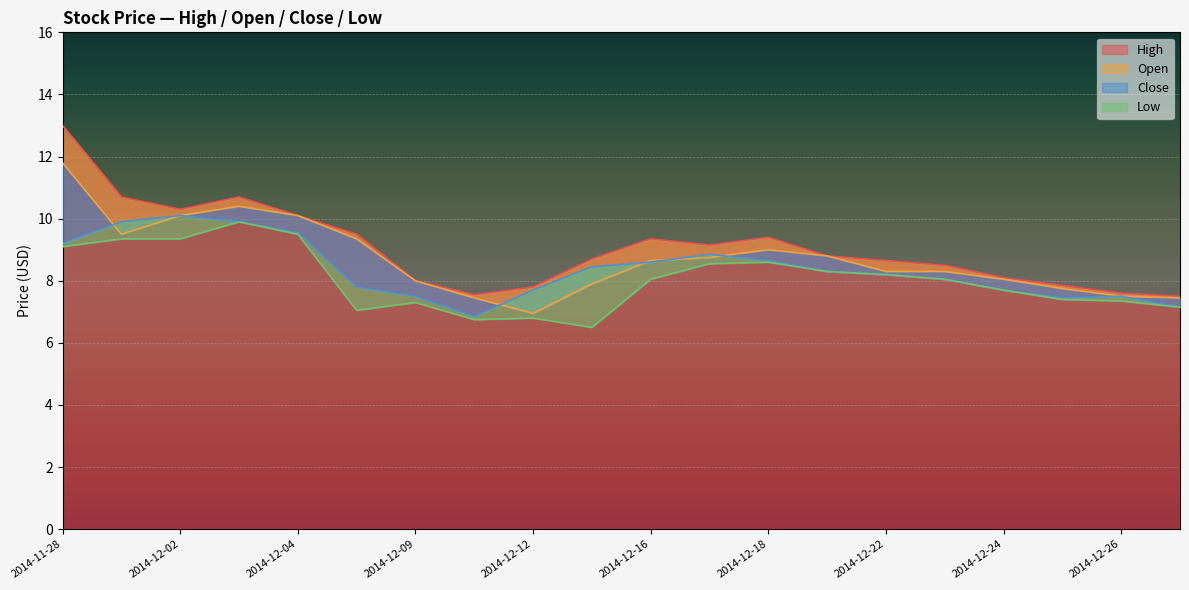

What is the lowest value of the High series?

7.5